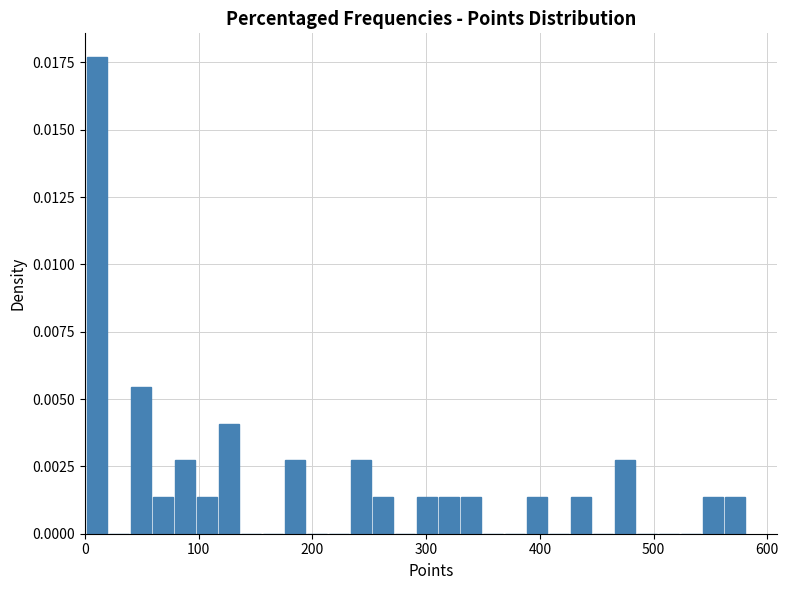

Around what value on the x-axis is the tallest bar? Give the approximate position of its centre, as read against the axis.

10